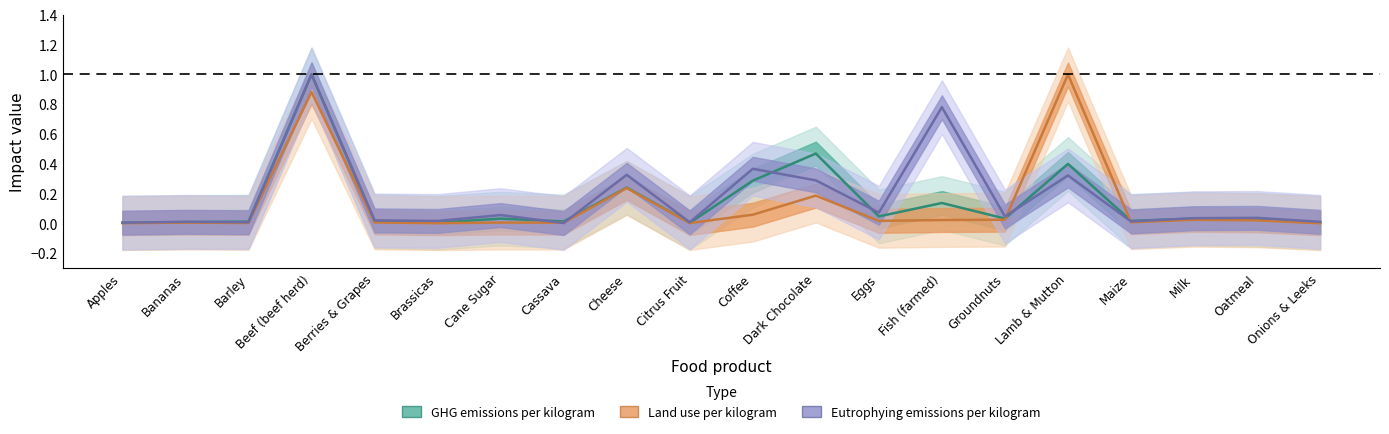

At which category is the sum across all series the highest?

Beef (beef herd)